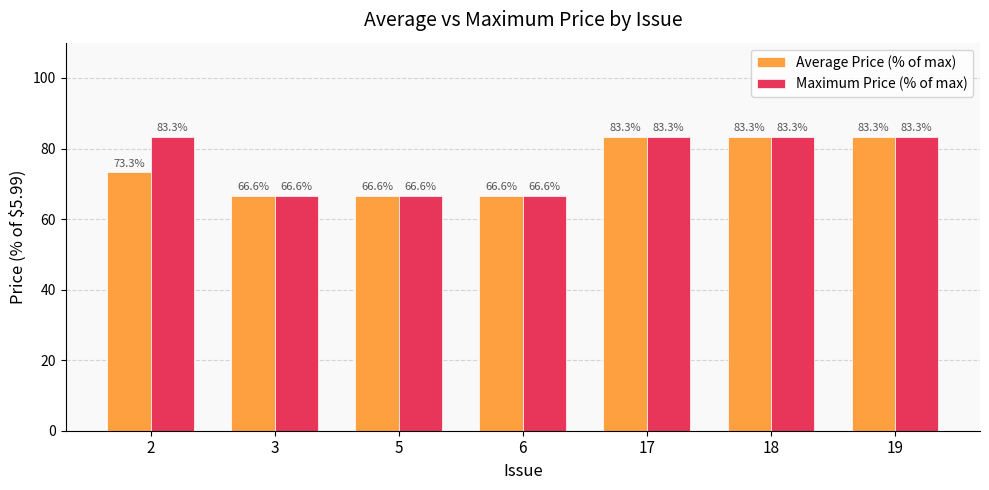

Reading left to right, what are all the values shown in this chart?

Average Price (% of max): 73.3	66.6	66.6	66.6	83.3	83.3	83.3
Maximum Price (% of max): 83.3	66.6	66.6	66.6	83.3	83.3	83.3